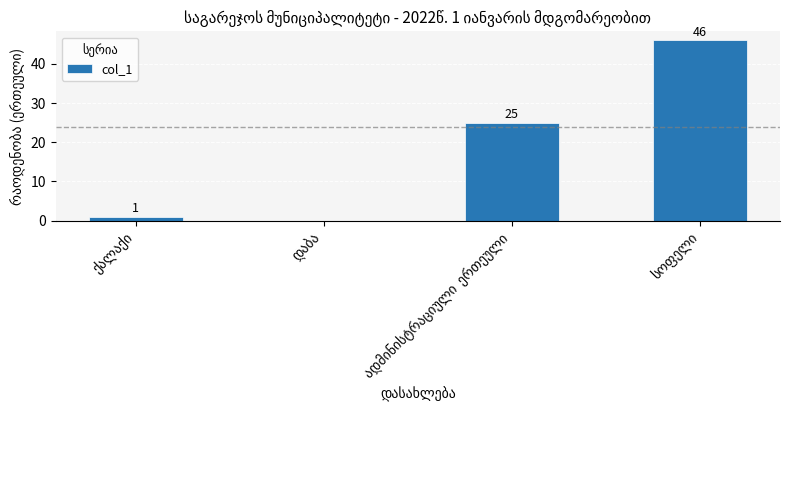

What is the maximum value shown in the chart?

46